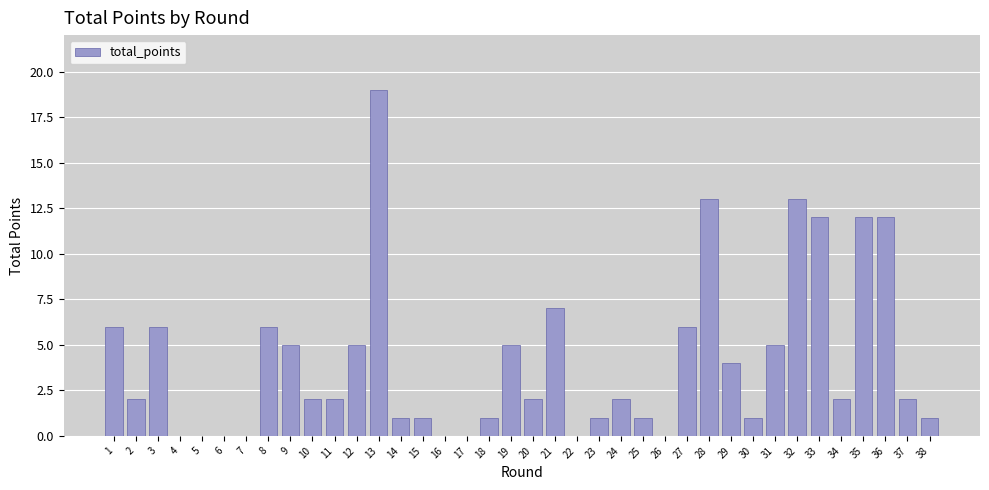

Reading left to right, extract all data points from this chart.

1=6	2=2	3=6	4=0	5=0	6=0	7=0	8=6	9=5	10=2	11=2	12=5	13=19	14=1	15=1	16=0	17=0	18=1	19=5	20=2	21=7	22=0	23=1	24=2	25=1	26=0	27=6	28=13	29=4	30=1	31=5	32=13	33=12	34=2	35=12	36=12	37=2	38=1